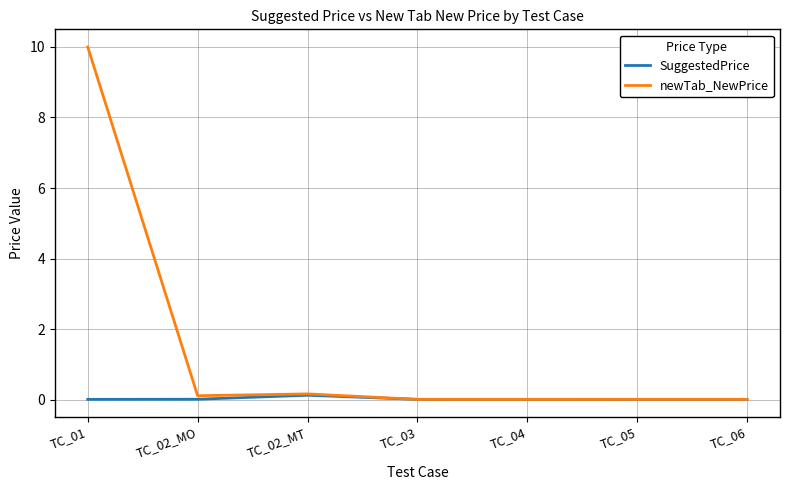

True or false: newTab_NewPrice has more than 0 points higher than both neighbors.

True